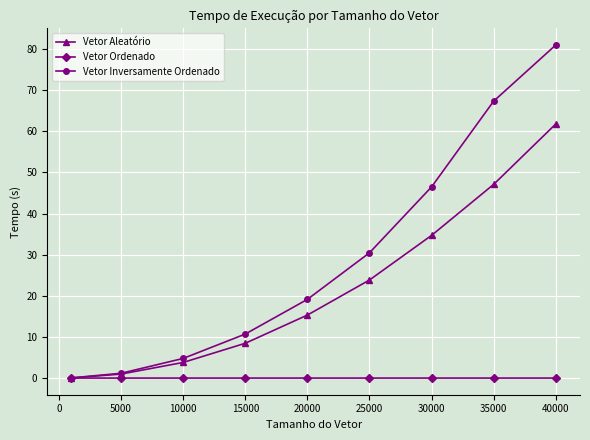

Rank the series by their average value, from lowest to highest.

Vetor Ordenado, Vetor Aleatório, Vetor Inversamente Ordenado